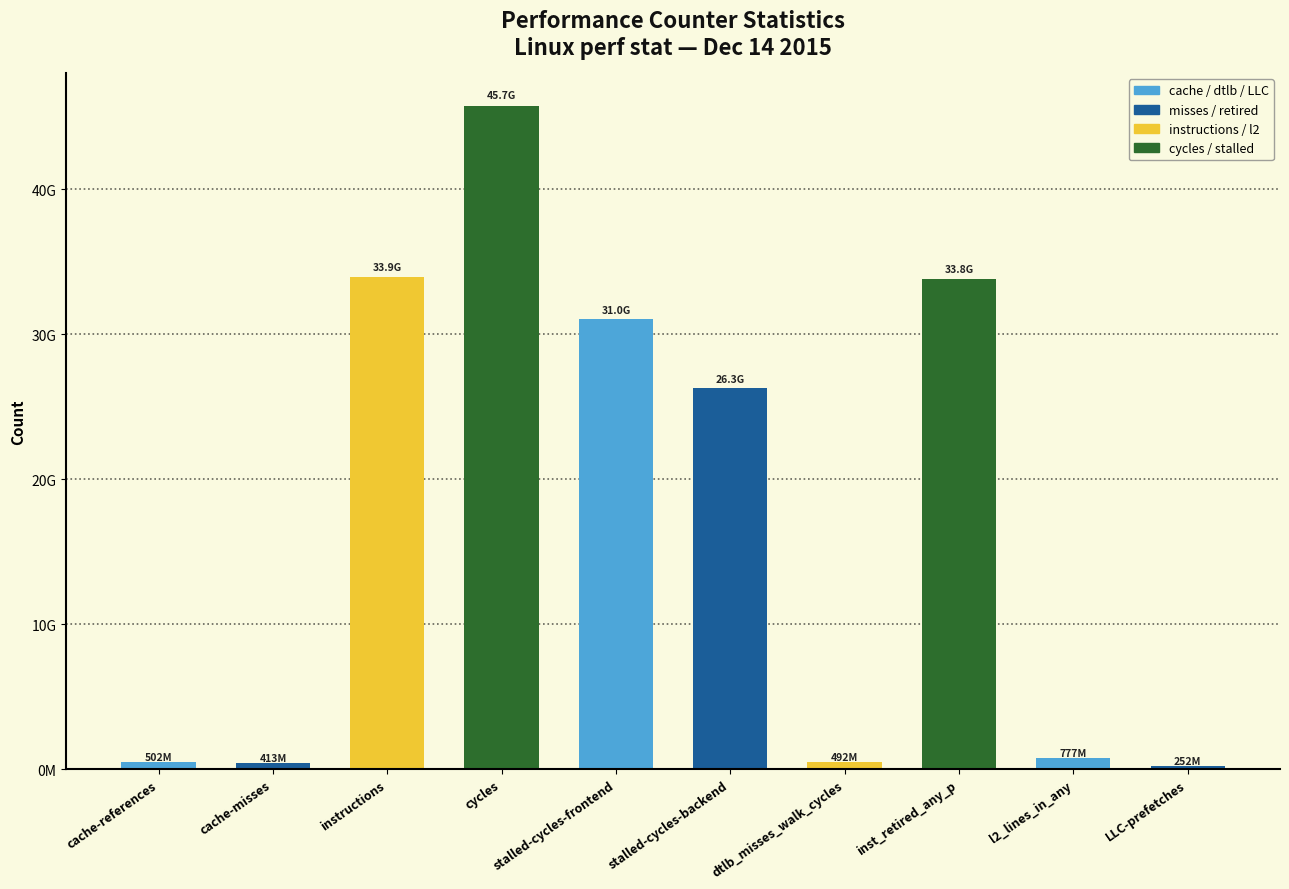

What is the label of the 9th bar from the left?

l2_lines_in_any